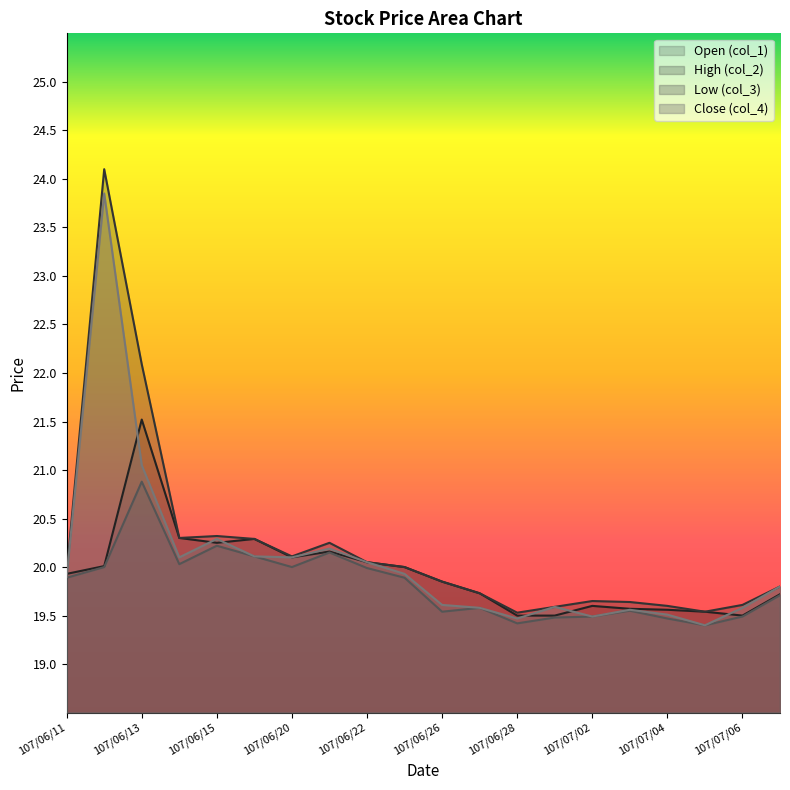

Between which two adjacent categories do col_4 and col_1 first intersect?

107/06/11 and 107/06/12